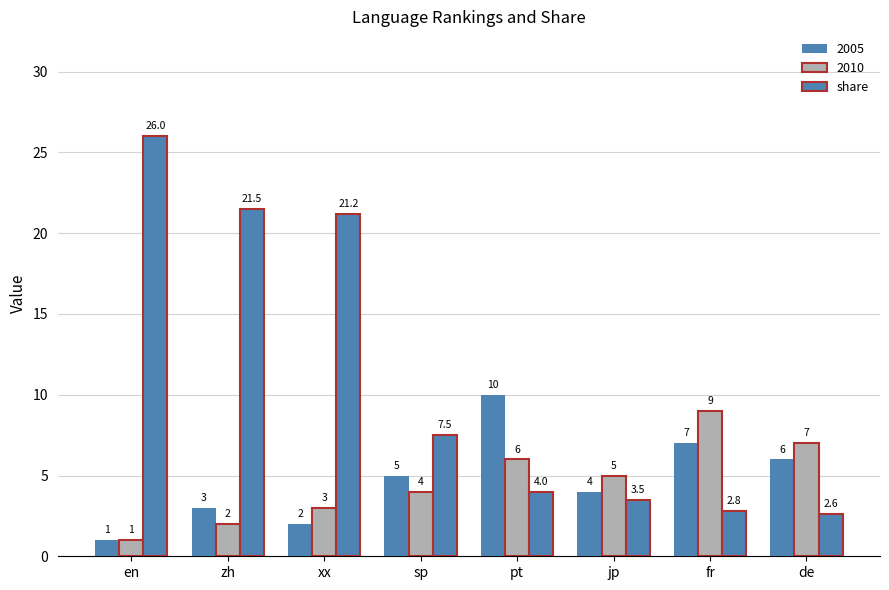

Does the chart contain stacked bars?

No